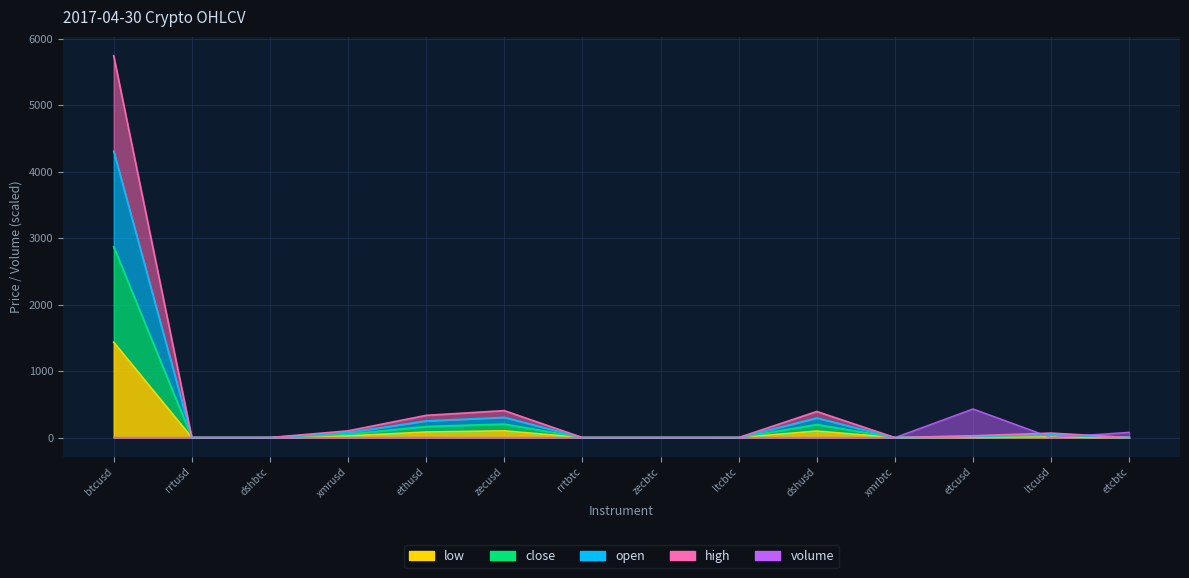

What are all the series names shown in the legend?

open, close, high, low, volume